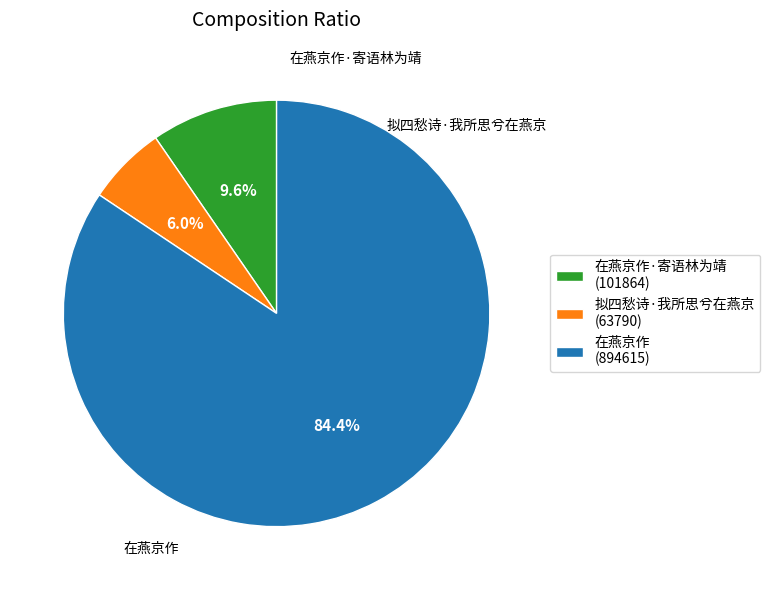

The 在燕京作·寄语林为靖 slice represents 10% of the pie. True or false?

True